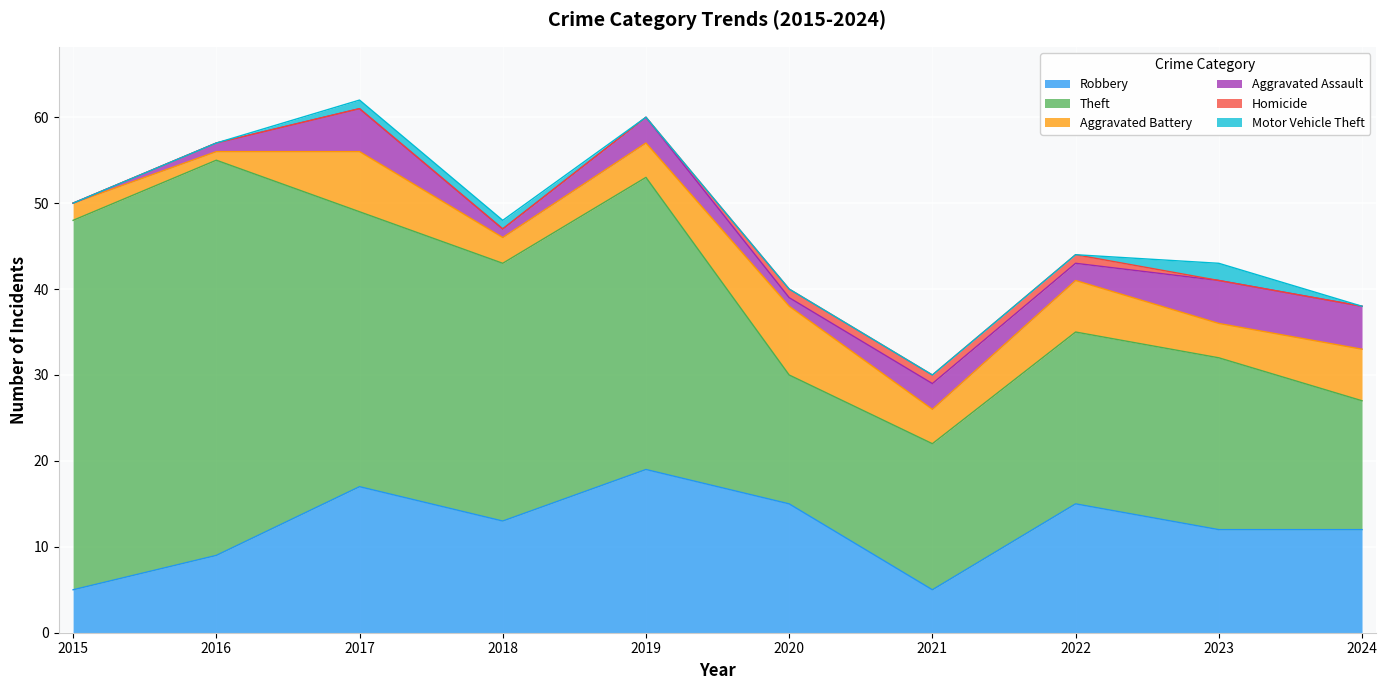

The value of Aggravated Battery at 2024 is 6. True or false?

True